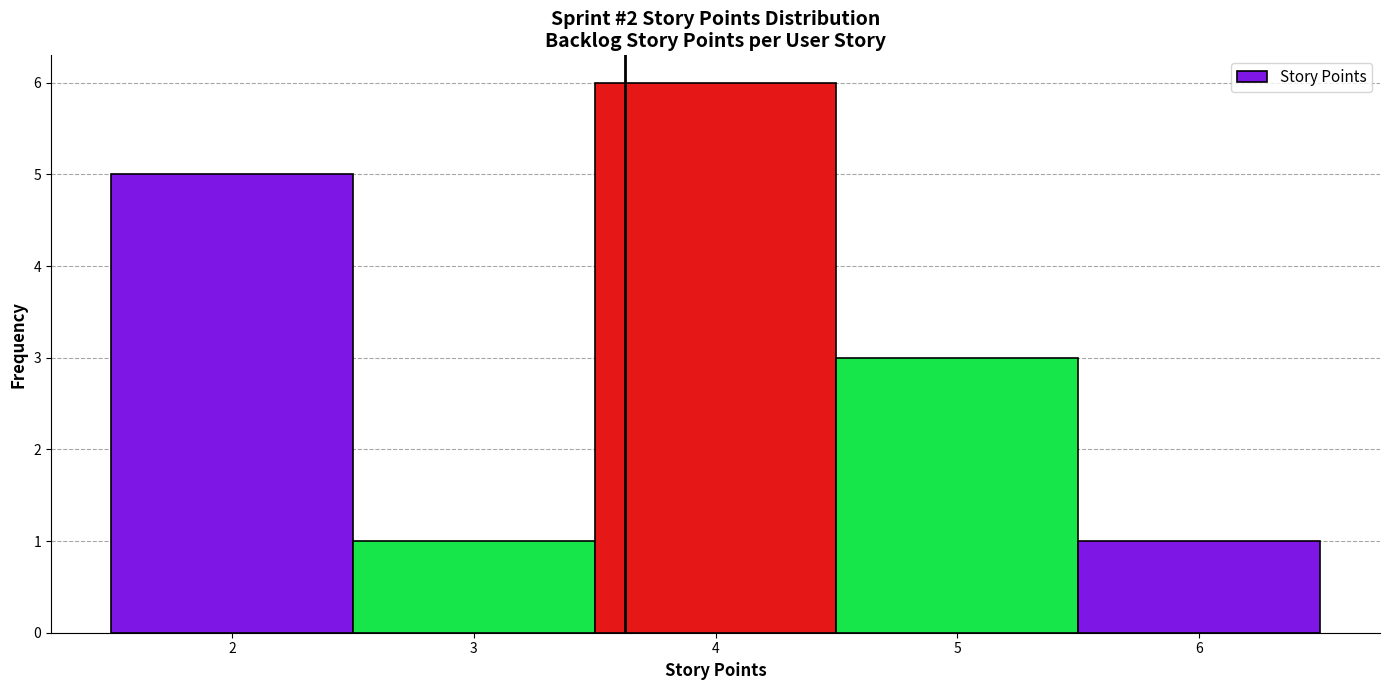

Reading left to right, list every bar in this chart as the range it spans on the x-axis followed by its height. The values are not printed on the chart, so give them approximately, as read against the axis.

1.5 to 2.5: 5
2.5 to 3.5: 1
3.5 to 4.5: 6
4.5 to 5.5: 3
5.5 to 6.5: 1